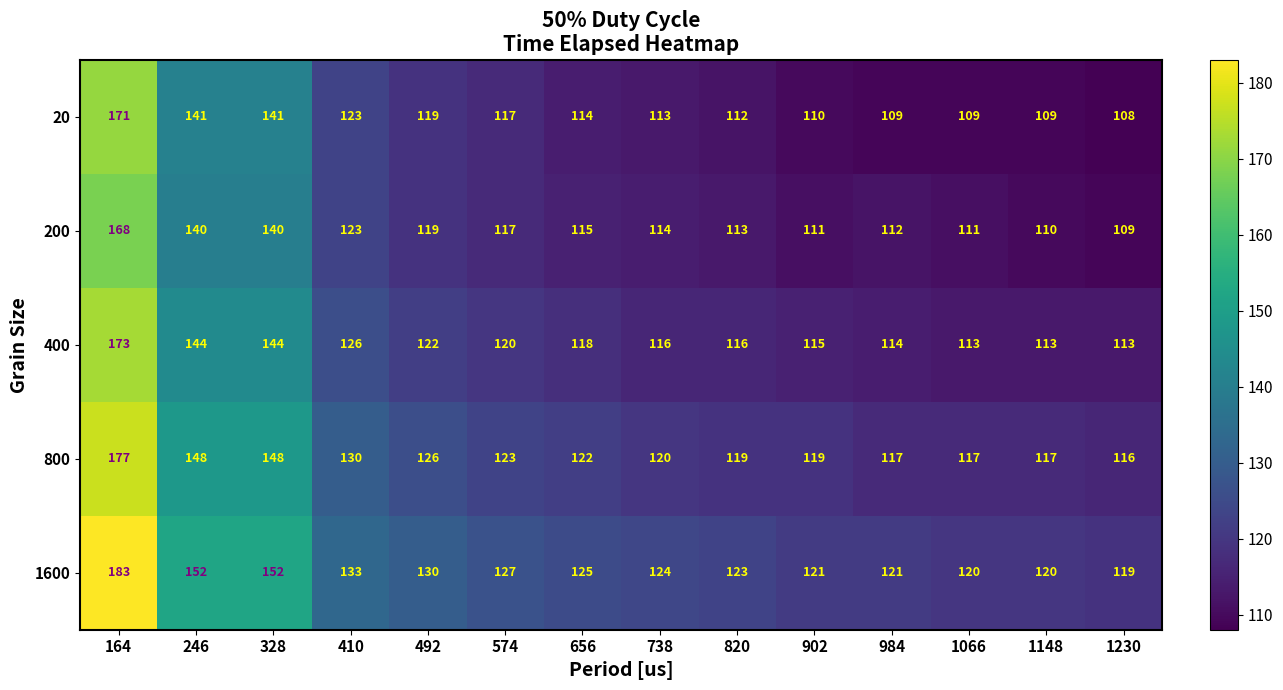

The 20 series shows 204 at 656. True or false?

False